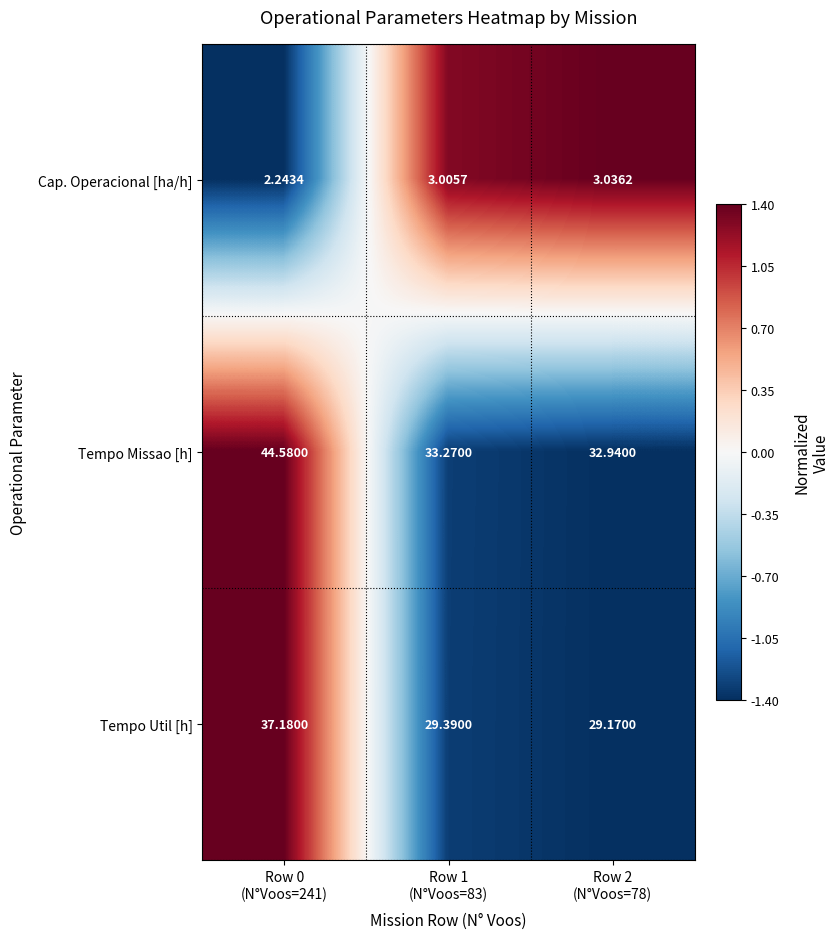

At which category does the chart reach its peak across all series?

Row 0
(N°Voos=241)